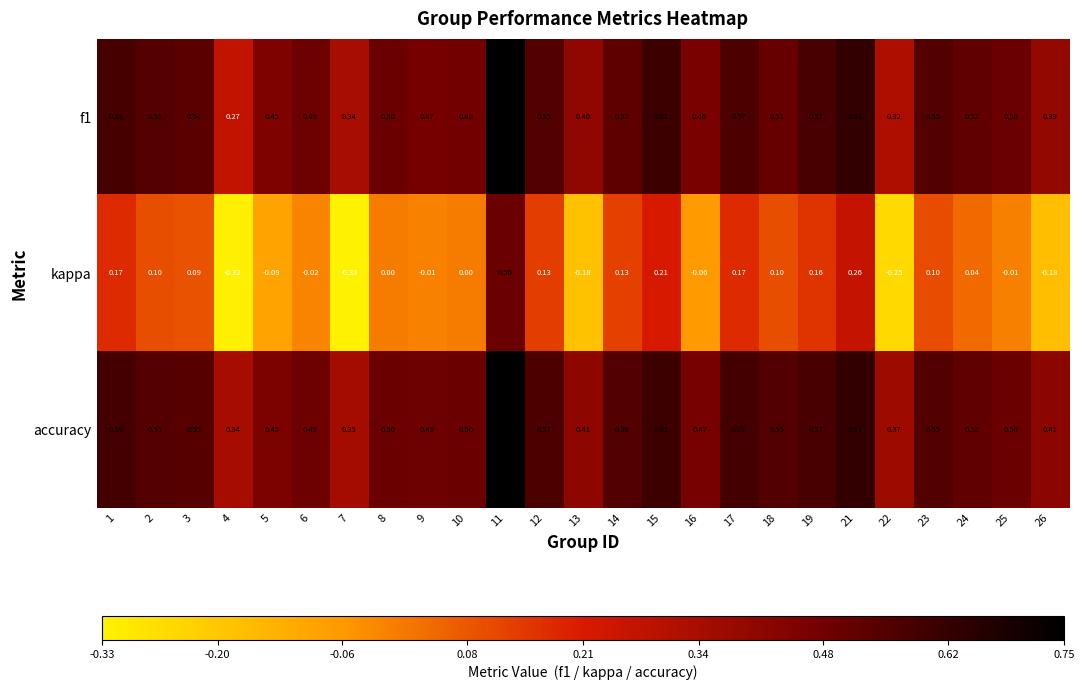

Between 12 and 15, which series saw the biggest shift?

kappa